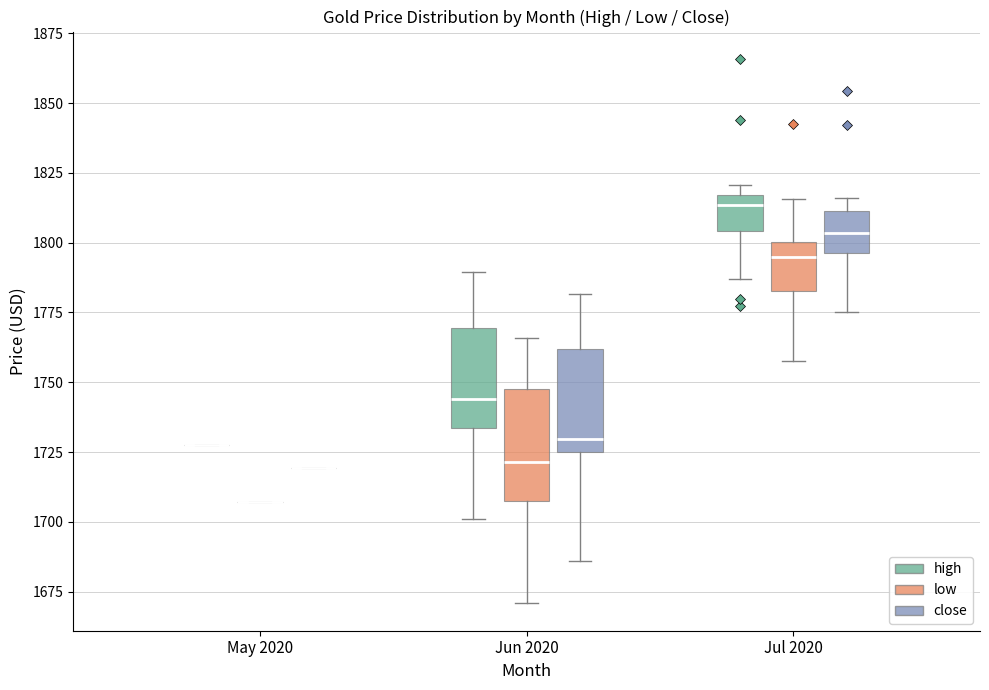

Reading left to right, transcribe this box plot: for each box, give where its median line is, the range the box spans, and where its two whiskers end, as read against the y-axis. The values are not printed on the chart, so give them approximately, as read against the axis.

May 2020 (high): box collapsed to a line at 1730, whiskers 1730 to 1730
May 2020 (low): box collapsed to a line at 1705, whiskers 1705 to 1705
May 2020 (close): box collapsed to a line at 1720, whiskers 1720 to 1720
Jun 2020 (high): median 1745, box 1735 to 1770, whiskers 1700 to 1790
Jun 2020 (low): median 1720, box 1705 to 1745, whiskers 1670 to 1765
Jun 2020 (close): median 1730, box 1725 to 1760, whiskers 1685 to 1780
Jul 2020 (high): median 1815 (just below the box's upper edge), box 1805 to 1815, whiskers 1785 to 1820
Jul 2020 (low): median 1795, box 1785 to 1800, whiskers 1760 to 1815
Jul 2020 (close): median 1805, box 1795 to 1810, whiskers 1775 to 1815